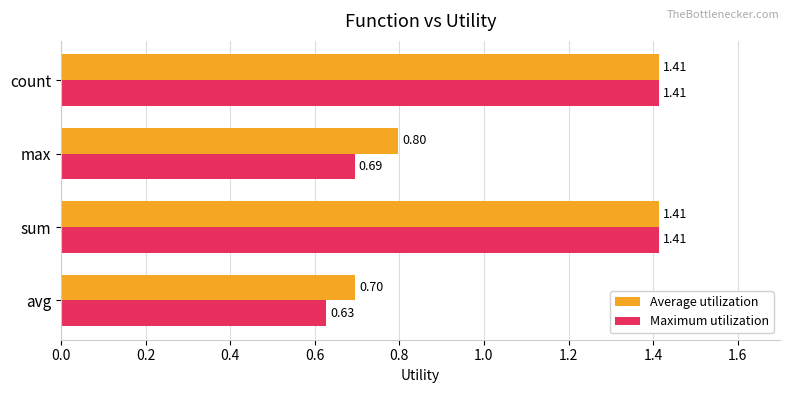

List the series in order of their overall mean, lowest first.

Maximum utilization, Average utilization